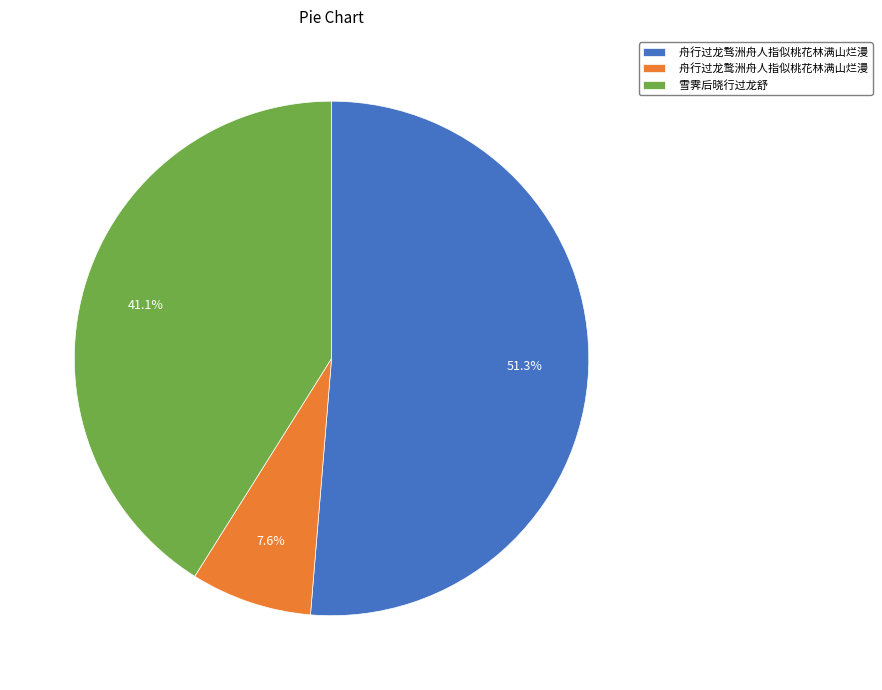

To the nearest percent, what is the difference between the largest and smallest slice percentages?

44%